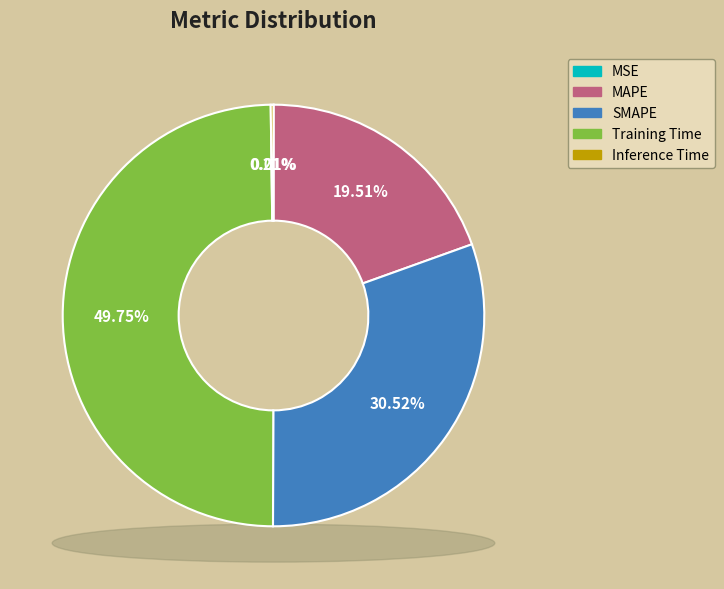

Rank the categories by value from lowest to highest.

MSE, Inference Time, MAPE, SMAPE, Training Time